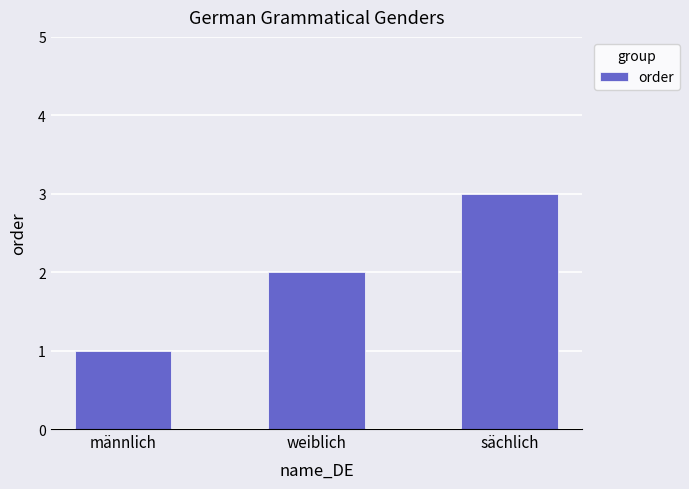

What is the sum of the values at männlich and sächlich?

4